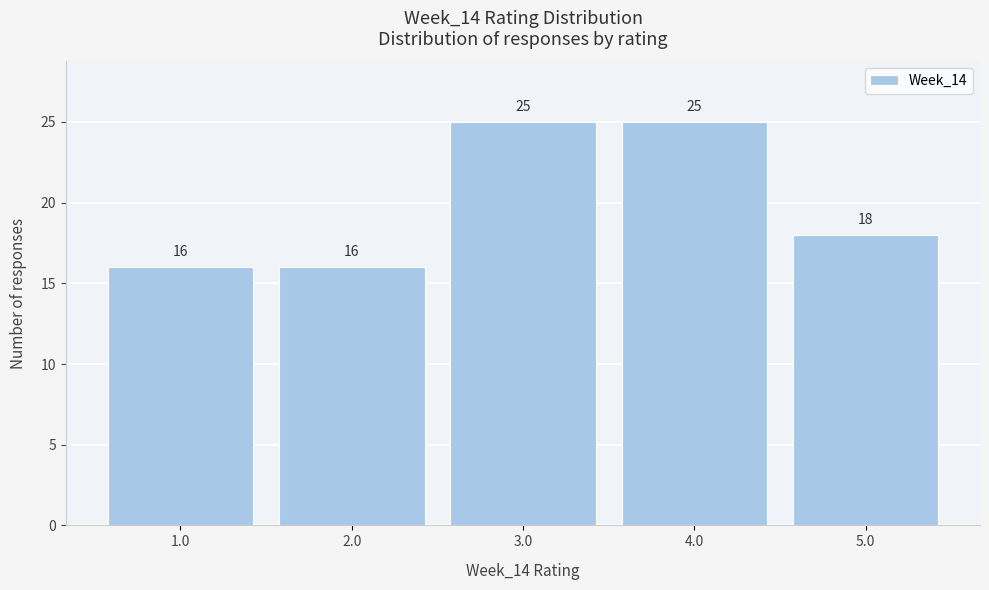

Reading left to right, transcribe this chart: for each bar, give the range it covers on the x-axis and its height.

0.5 to 1.5: 16
1.5 to 2.5: 16
2.5 to 3.5: 25
3.5 to 4.5: 25
4.5 to 5.5: 18